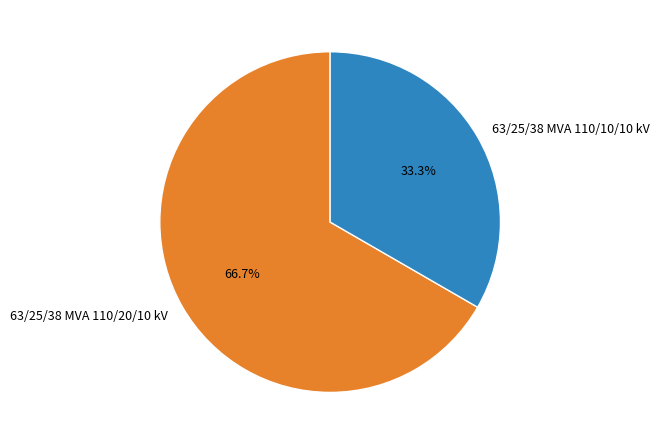

Which slice is the smallest?

63/25/38 MVA 110/10/10 kV